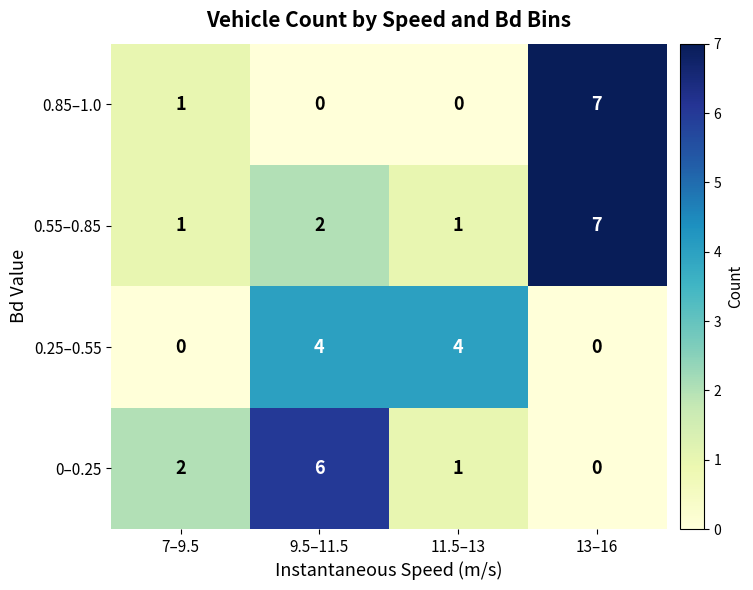

What is the spread (max minus min) of values at 11.5–13?

4